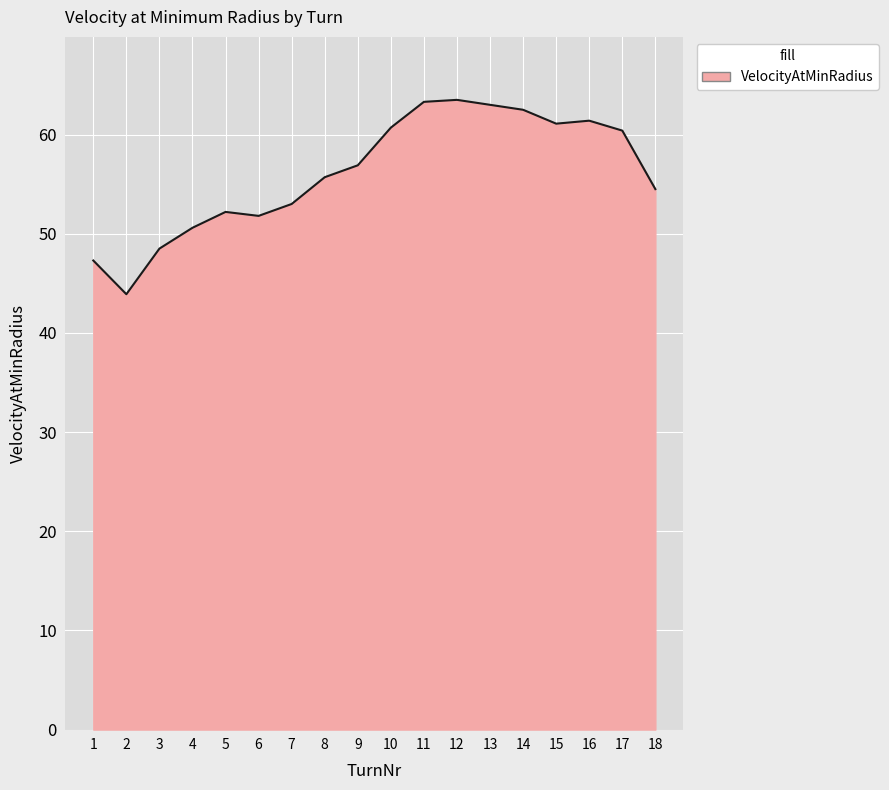

What is the maximum value shown in the chart?

63.5